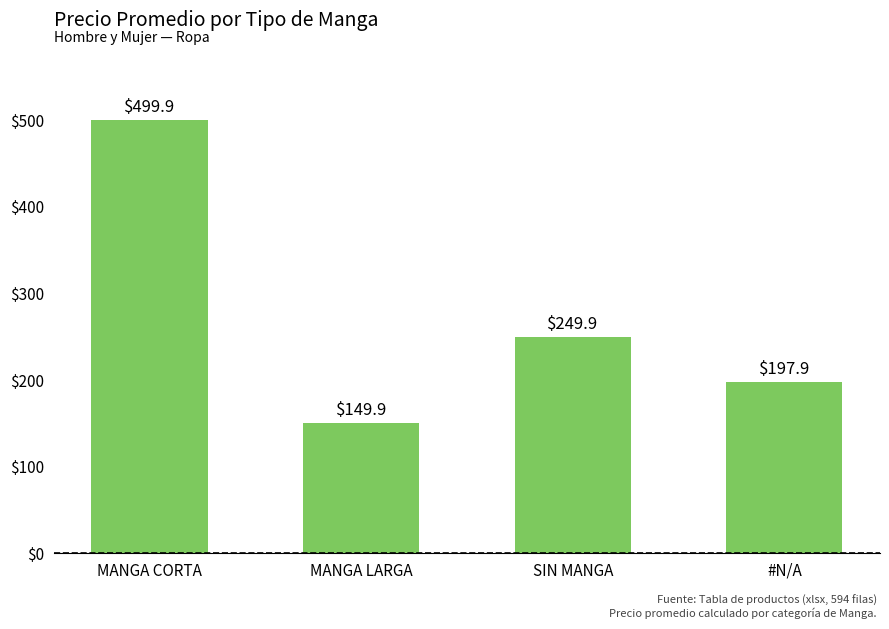

What is the average value?

274.4